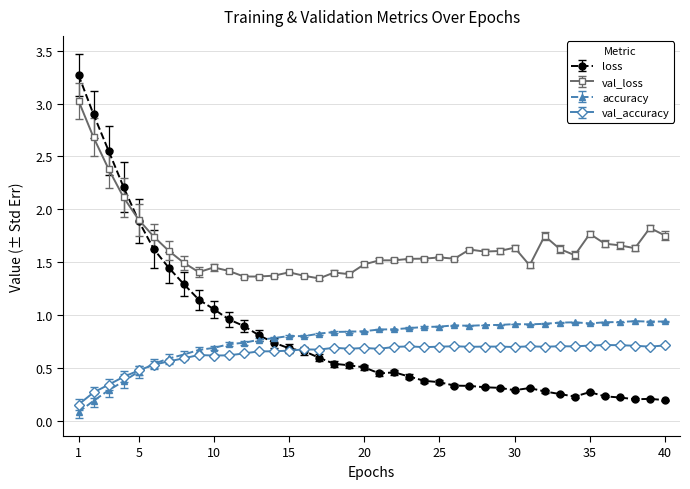

Rank the series by their maximum value, from highest to lowest.

loss, val_loss, accuracy, val_accuracy